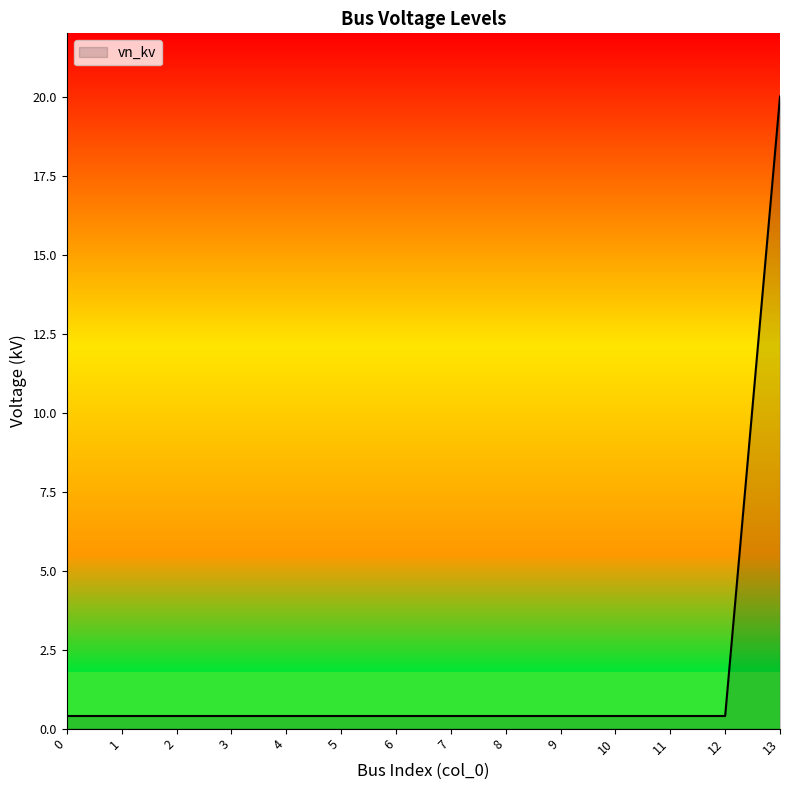

Reading right to left, transcribe all the data shown in this chart.

13=20.0	12=0.4	11=0.4	10=0.4	9=0.4	8=0.4	7=0.4	6=0.4	5=0.4	4=0.4	3=0.4	2=0.4	1=0.4	0=0.4